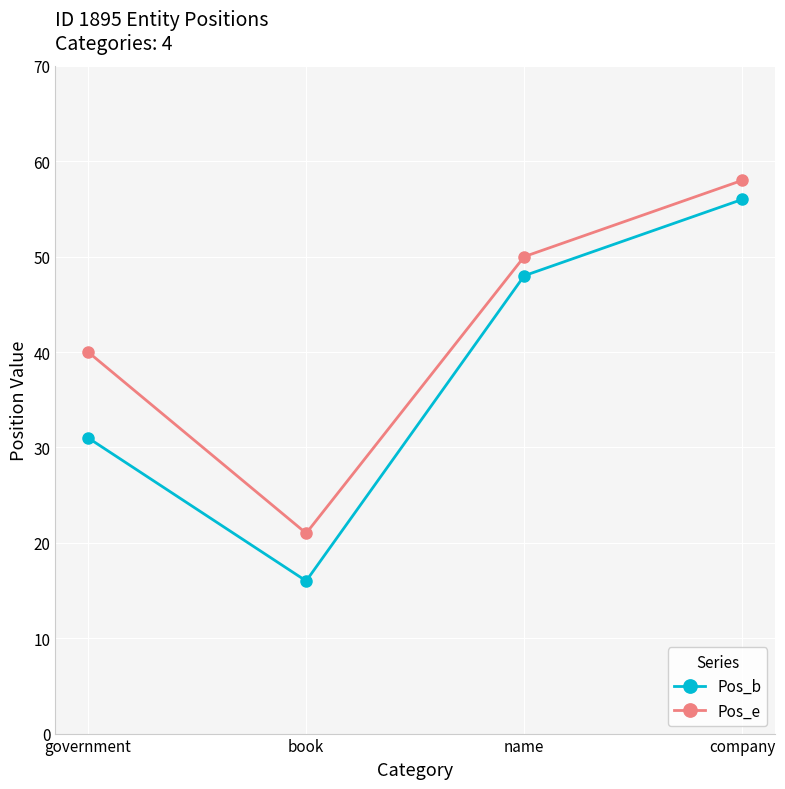

The Pos_b series shows 12 at government. True or false?

False